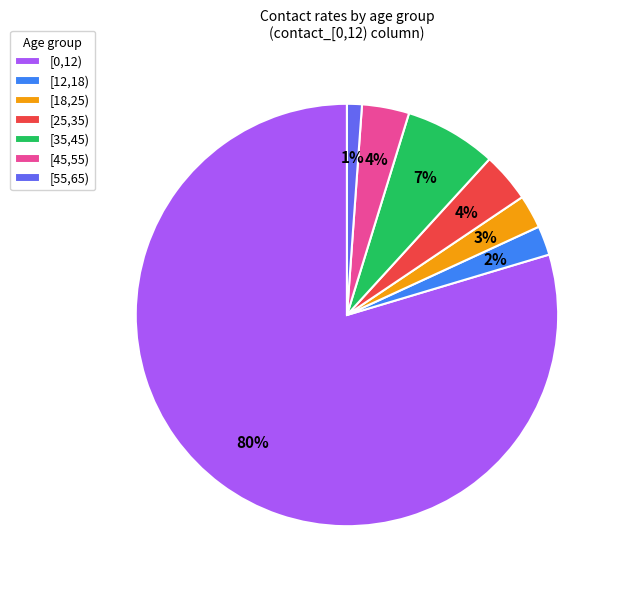

Does any single category account for the majority?

Yes